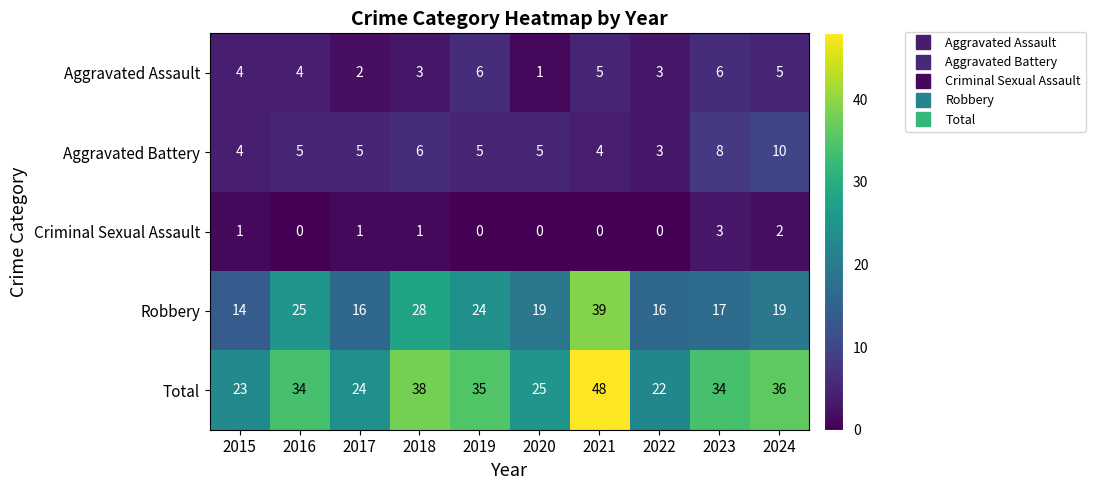

How many distinct data groups are displayed?

5